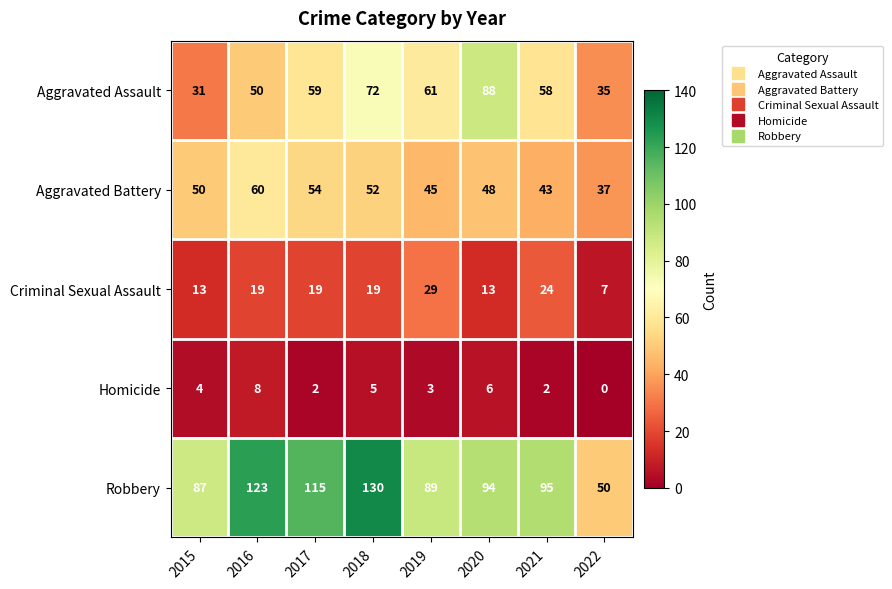

Which series changed the most between 2021 and 2022?

Robbery